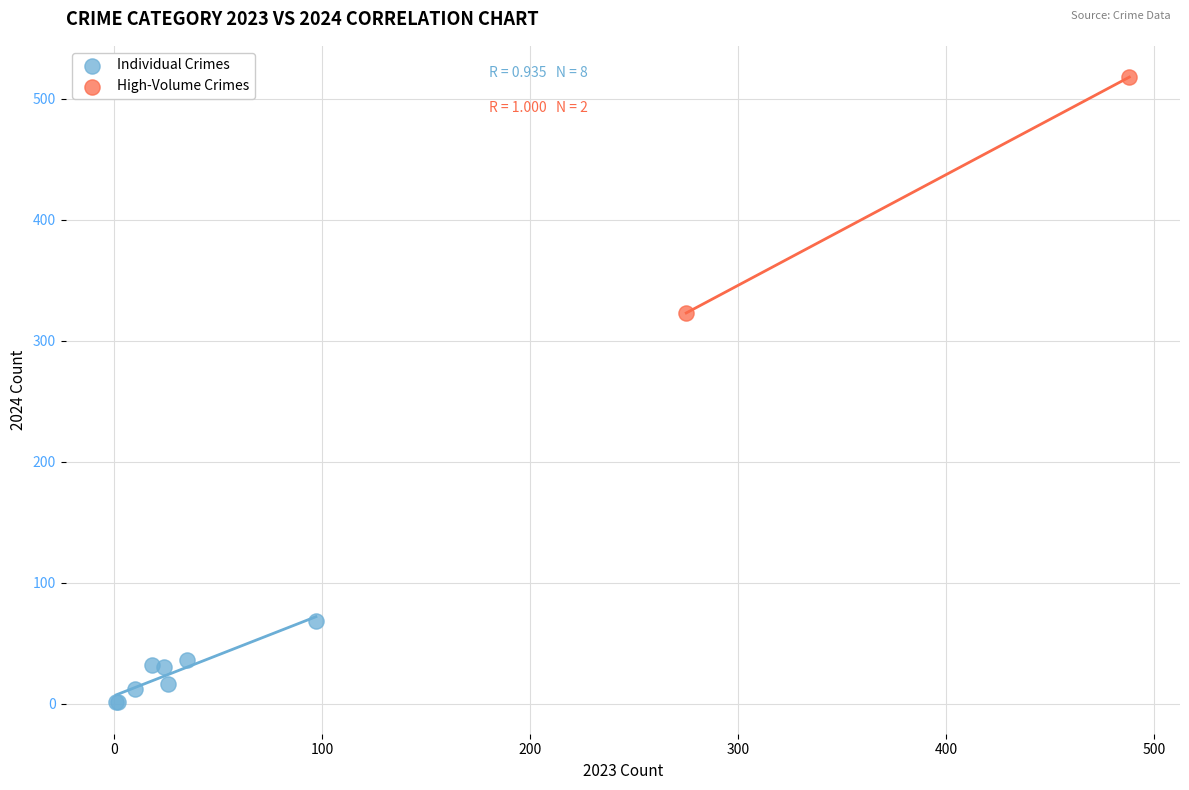

What are all the series names shown in the legend?

Individual Crimes, High-Volume Crimes